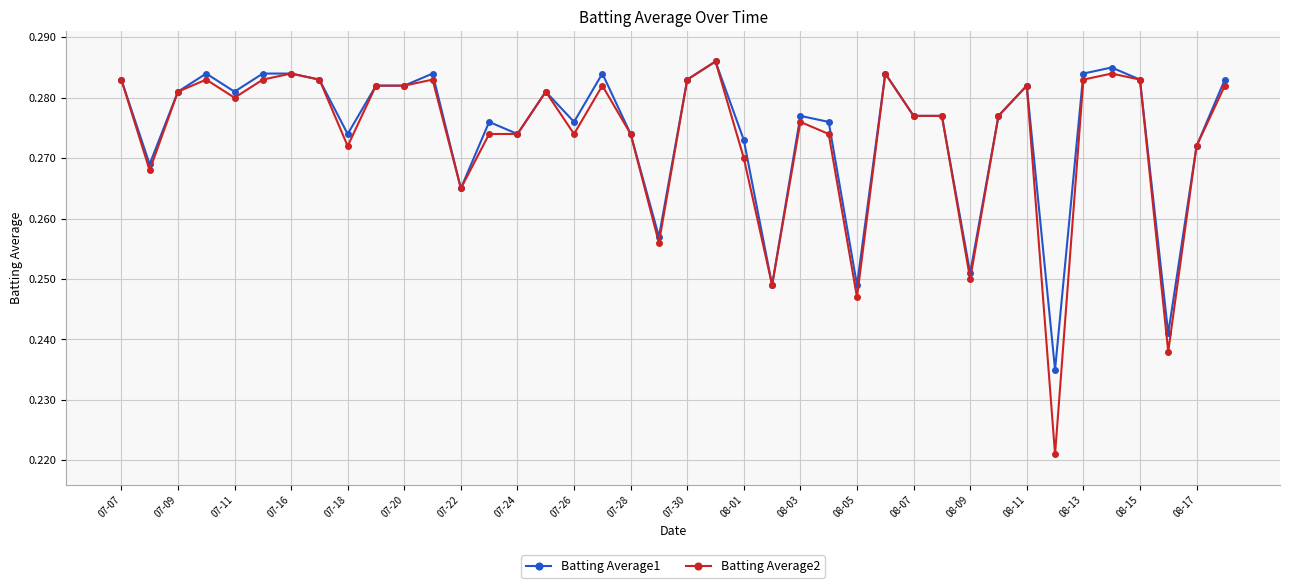

How many lines are shown in the chart?

2